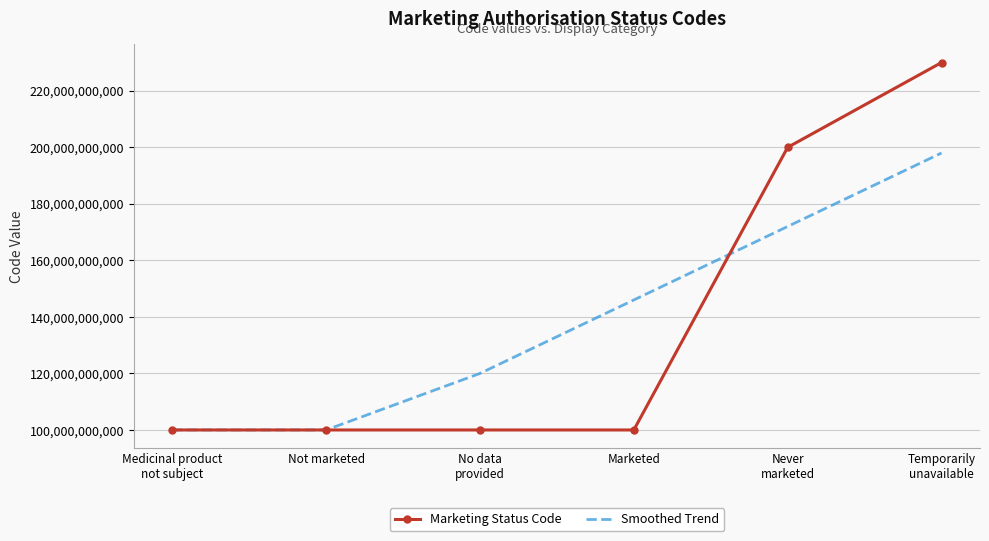

At which label is Smoothed Trend closest to 149000045851?

Marketed